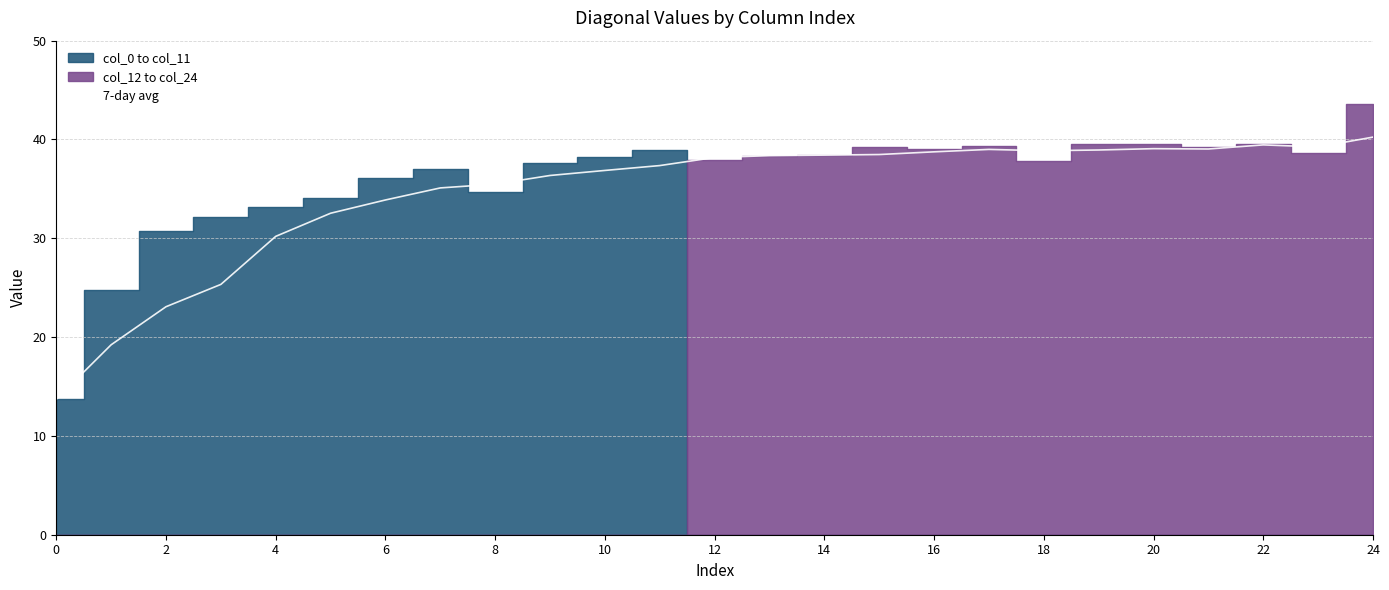

What value does the data have at 0?

13.7